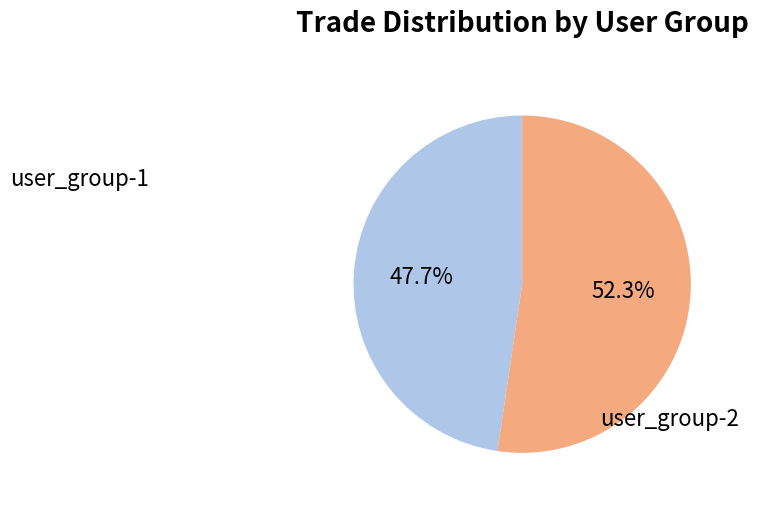

Is there any slice that represents more than half of the pie?

Yes